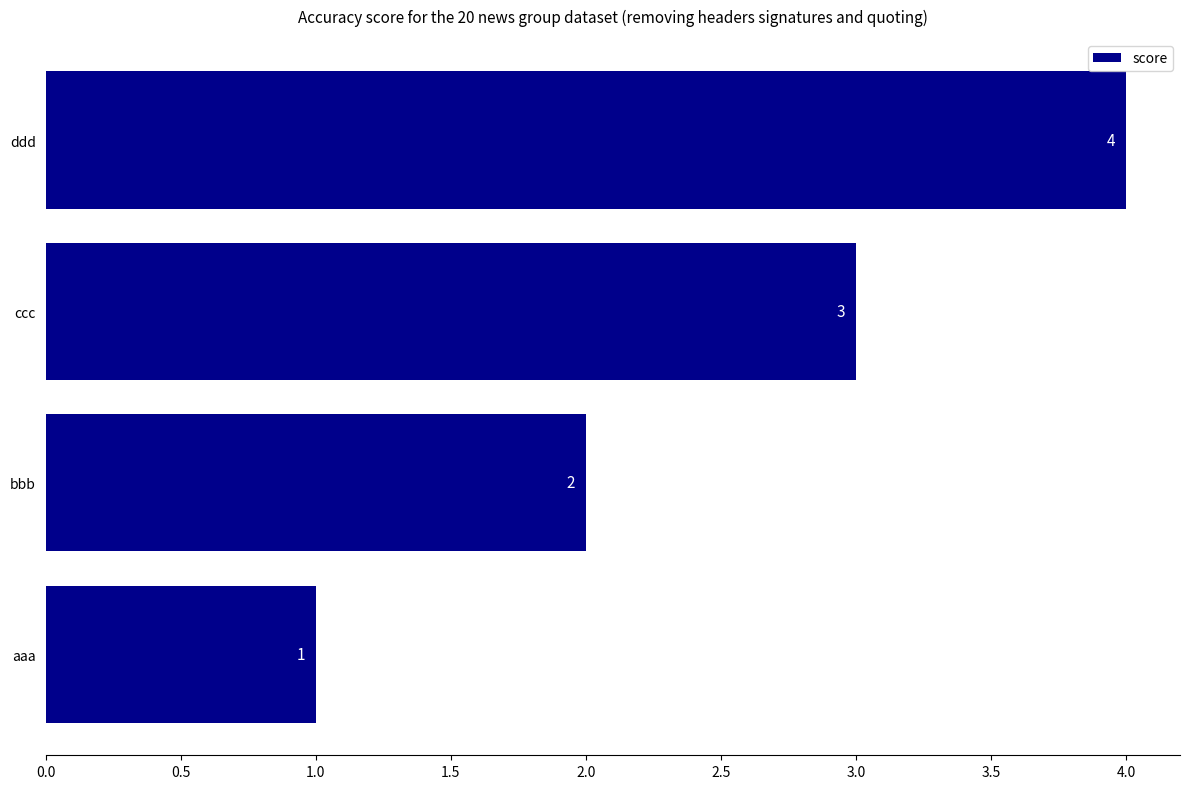

Count the values in the range 2 to 4.

3